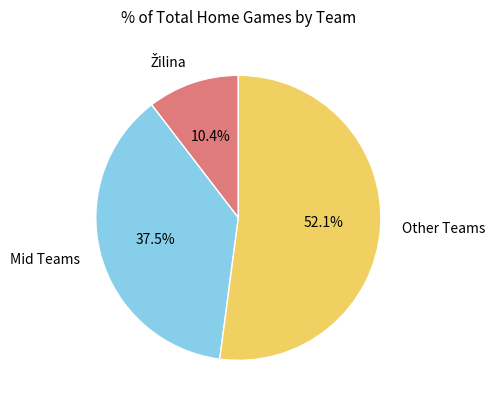

What is the largest slice in the pie chart?

Other Teams